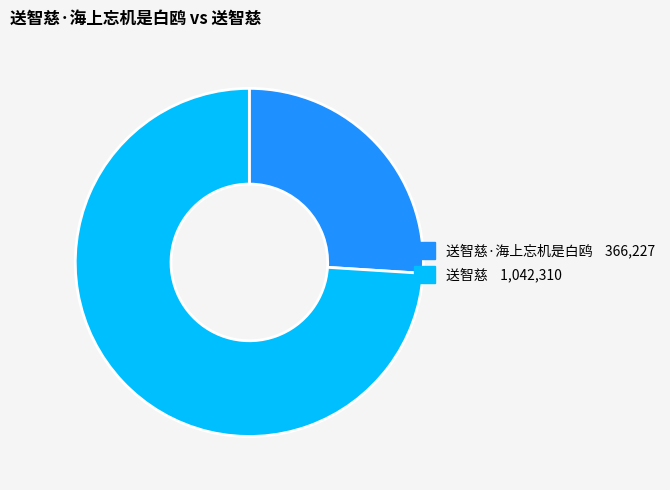

Does any single category account for the majority?

Yes